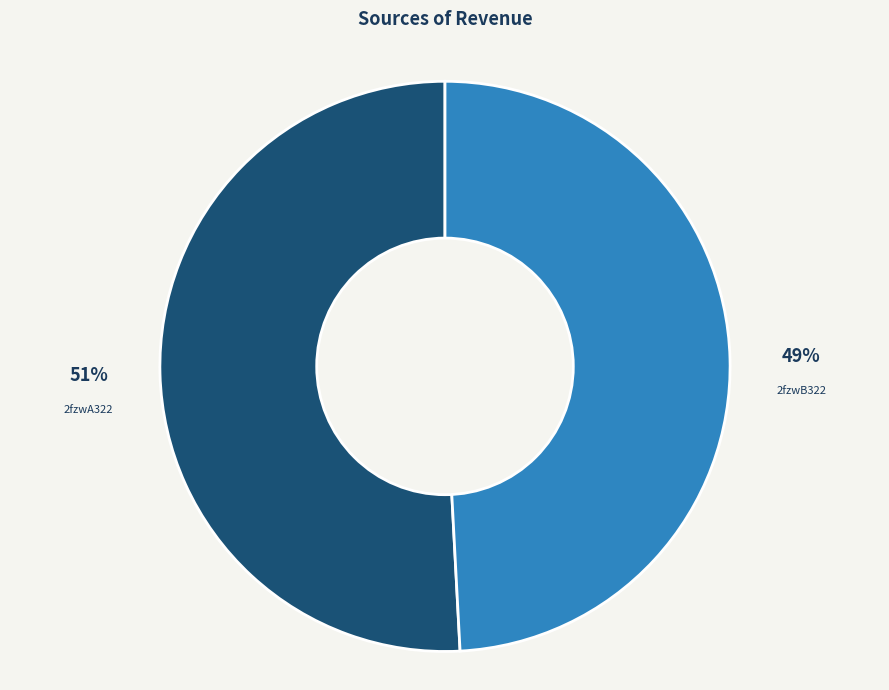

To the nearest percent, what is the average slice percentage?

50%